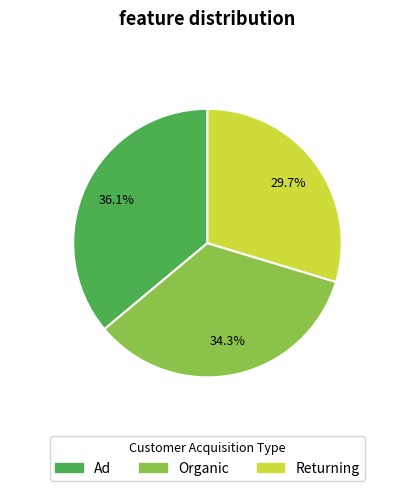

What portion of the pie excludes Returning?

70.3%